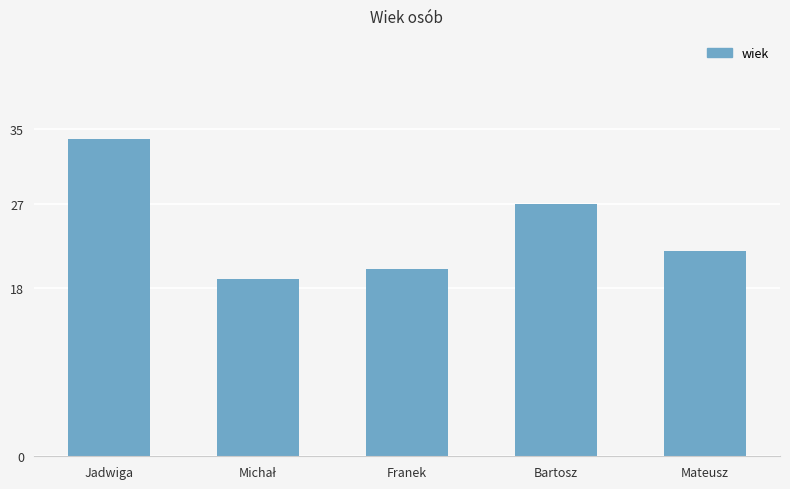

What is the average value?

24